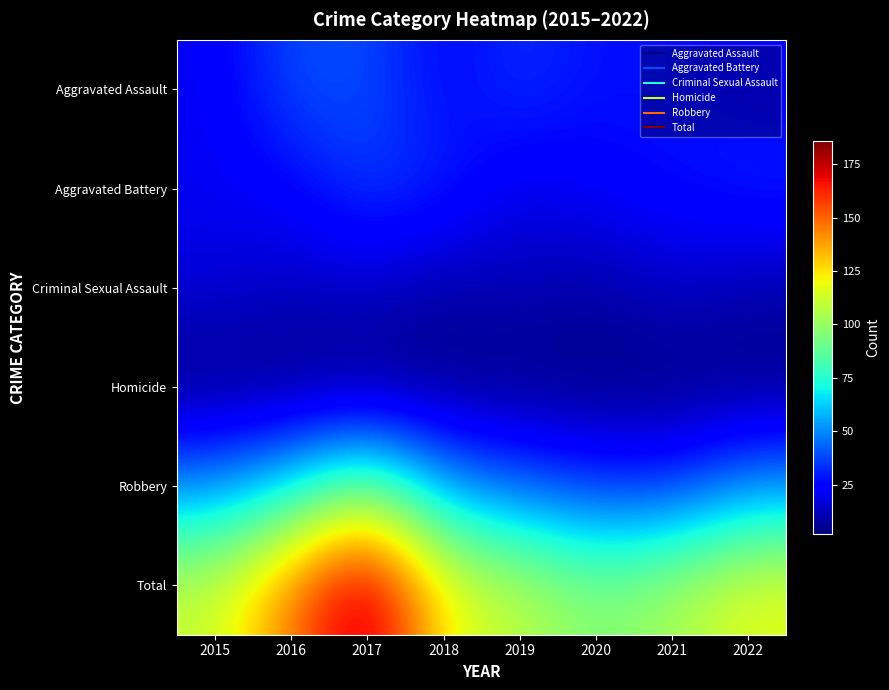

Which category has the lowest value across all series?

2015